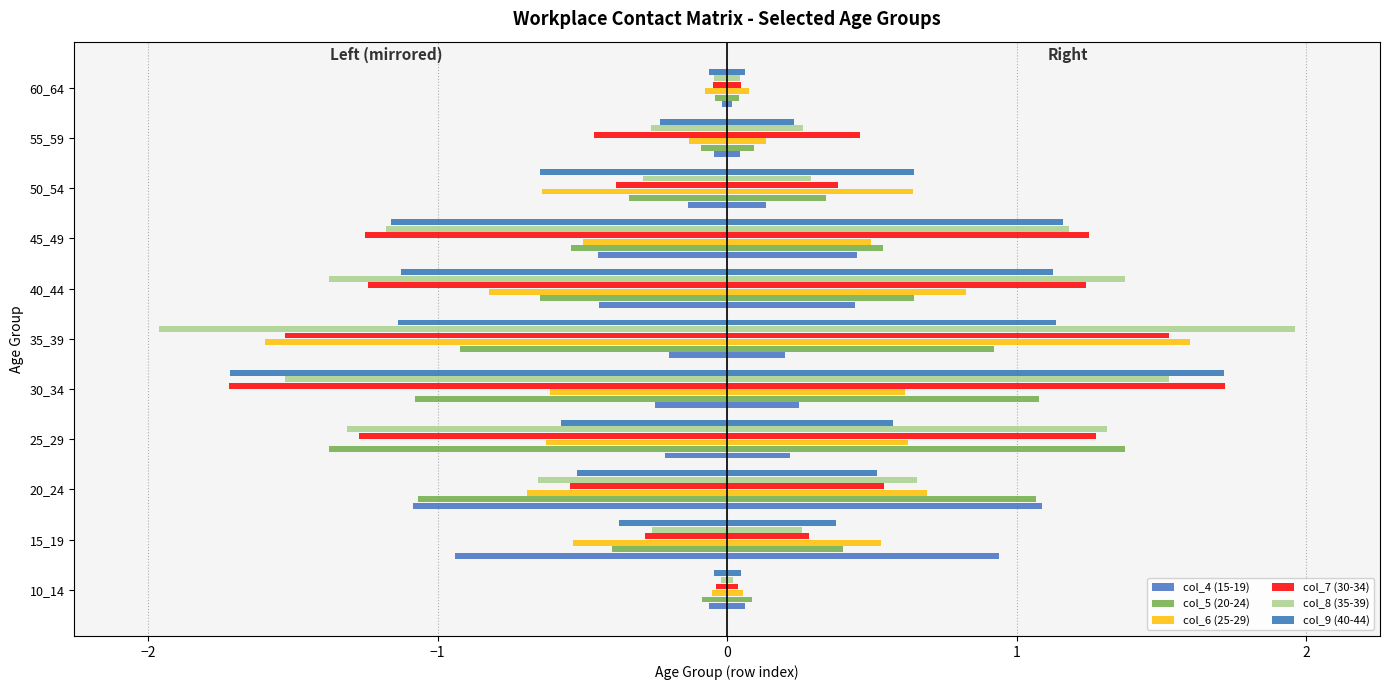

Is the value of col_5 (20-24) at 20_24 greater than the value of col_9 (40-44) at 45_49?

No